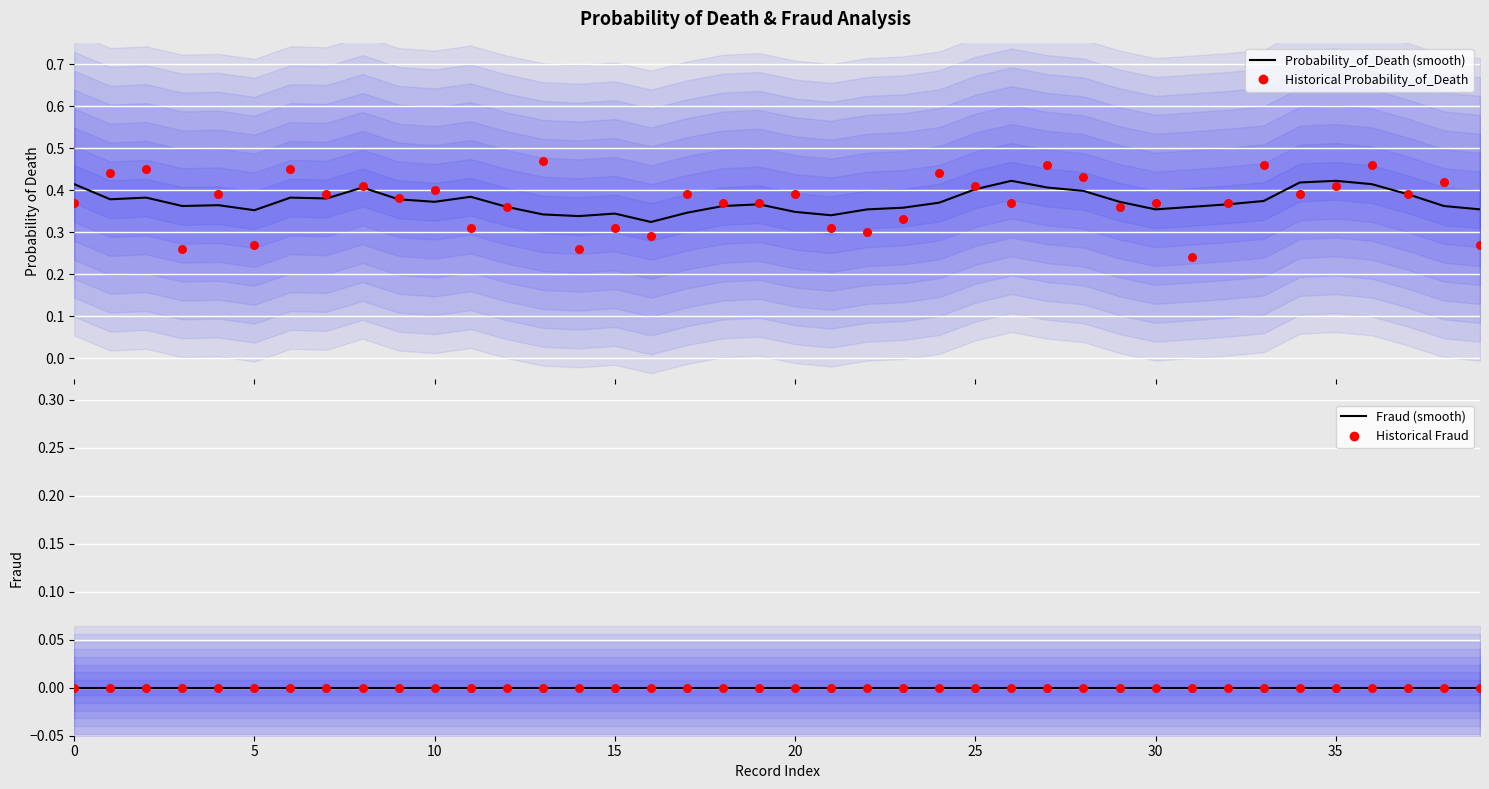

At which category is the sum across all series the highest?

36